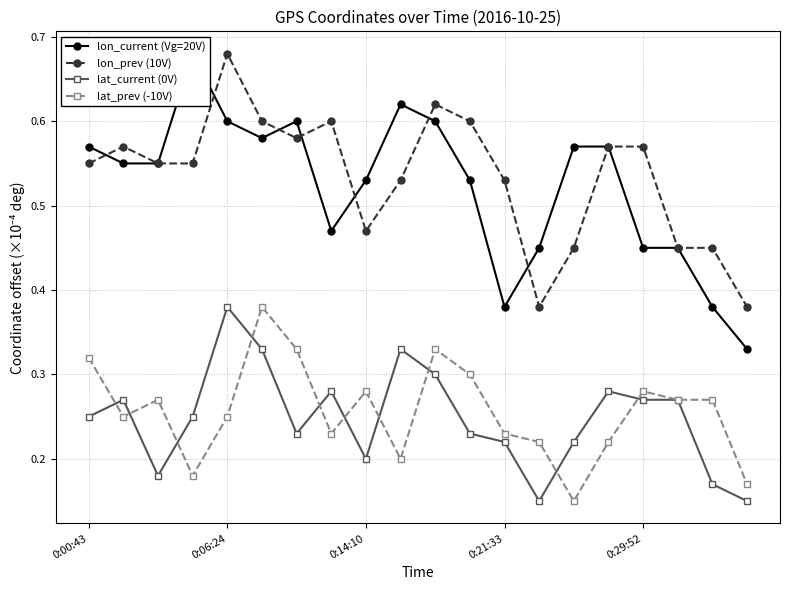

True or false: lat_prev (-10V) has a value of 0.2 at 0:14:10.

False